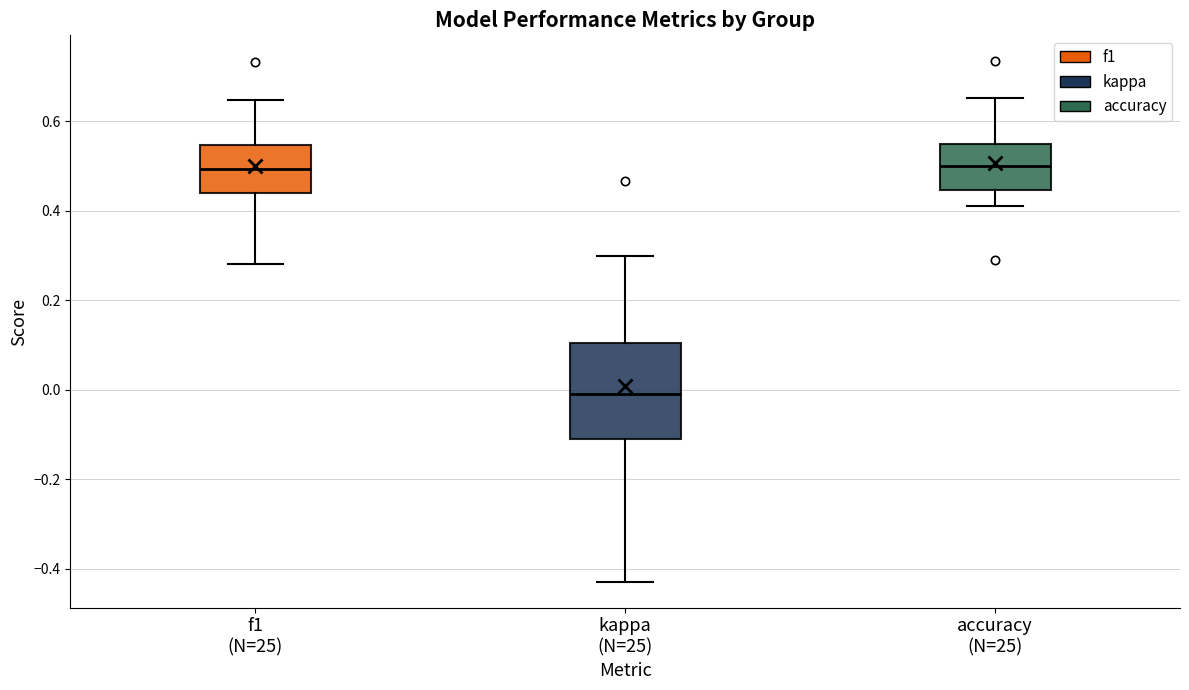

Comparing the boxes themselves (not the whiskers), which one is the tallest?

kappa (N=25)